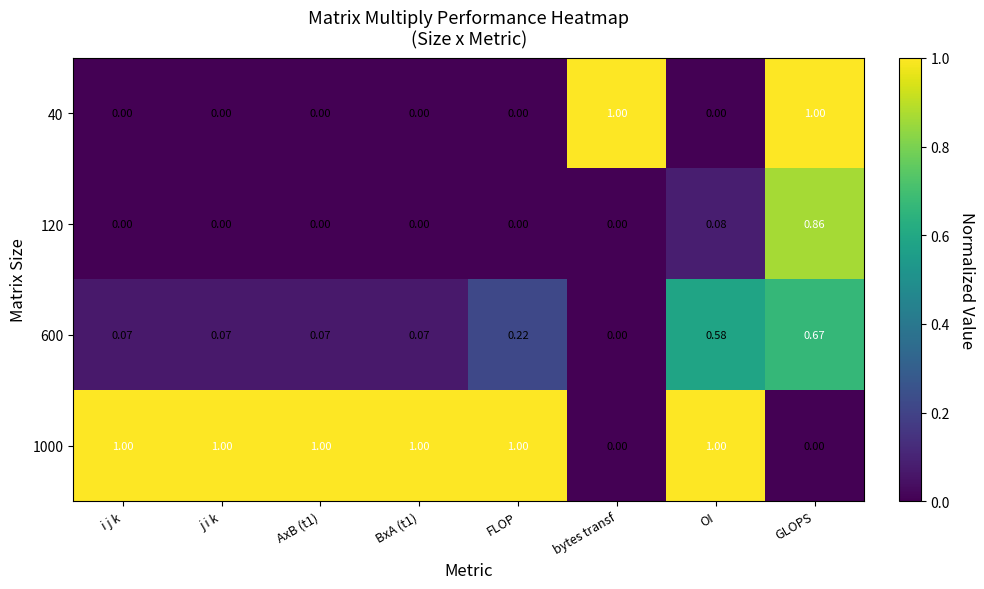

At which category is the sum across all series the highest?

GLOPS